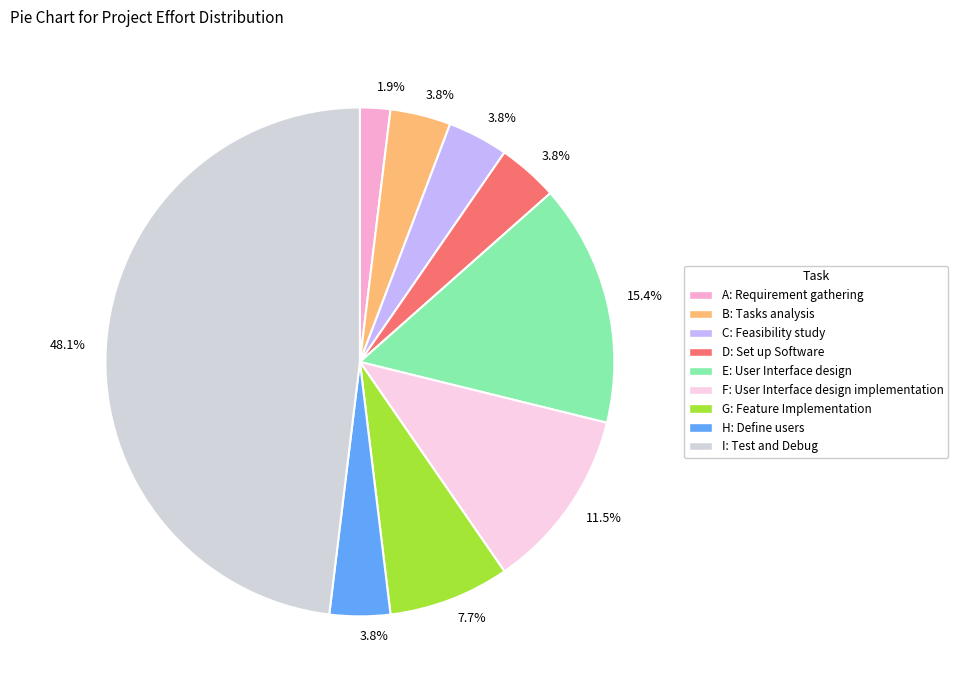

How many segments does this pie chart have?

9